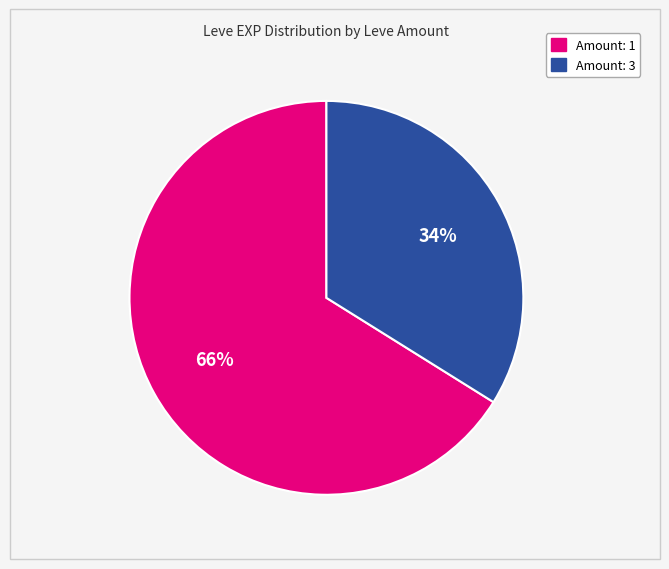

To the nearest percent, what is the average slice percentage?

50%